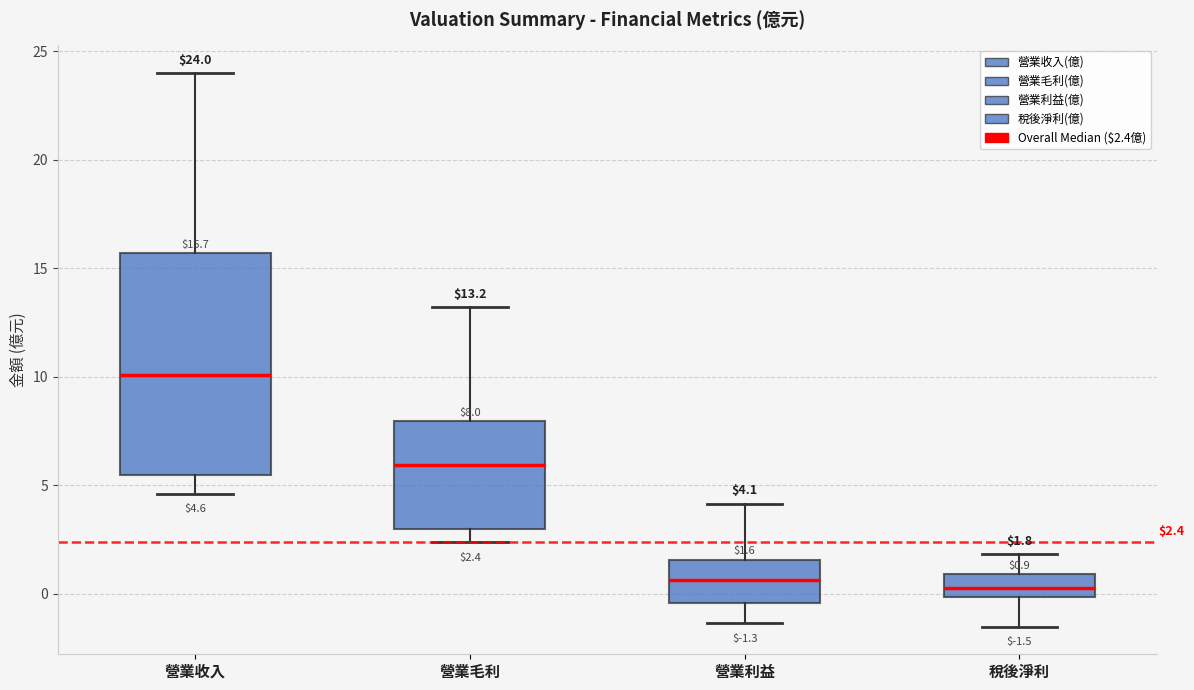

Which box is the tallest, from its lower edge to its upper edge?

營業收入